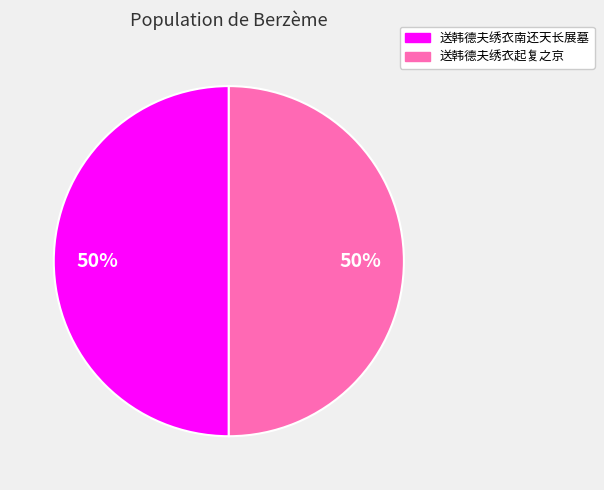

To the nearest percent, what is the combined percentage of 送韩德夫绣衣南还天长展墓 and 送韩德夫绣衣起复之京?

100%